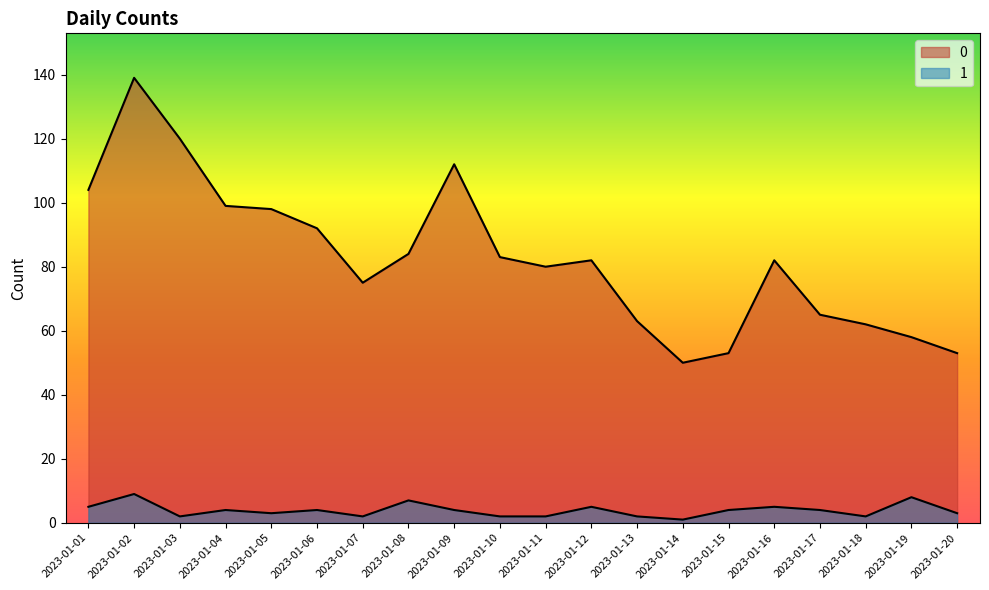

How many data points in 0 are less than 82?

9